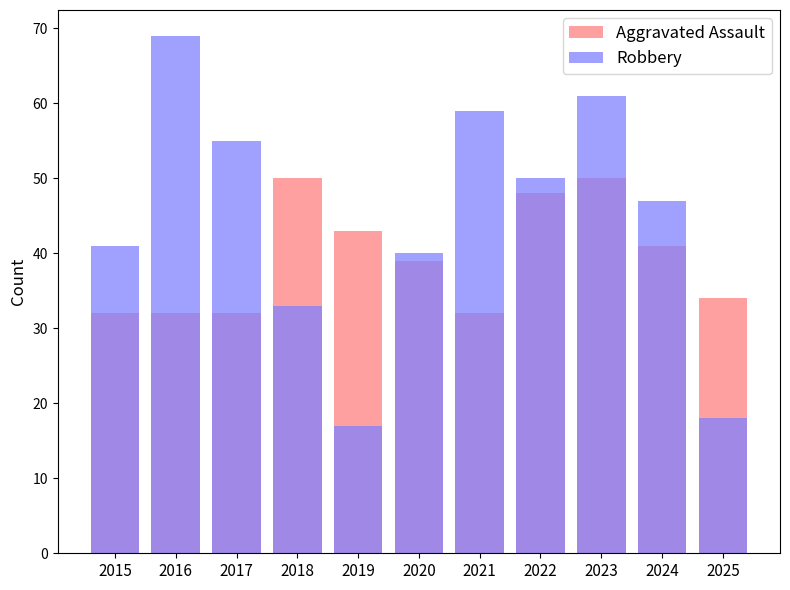

What is the minimum value shown in the chart?

17